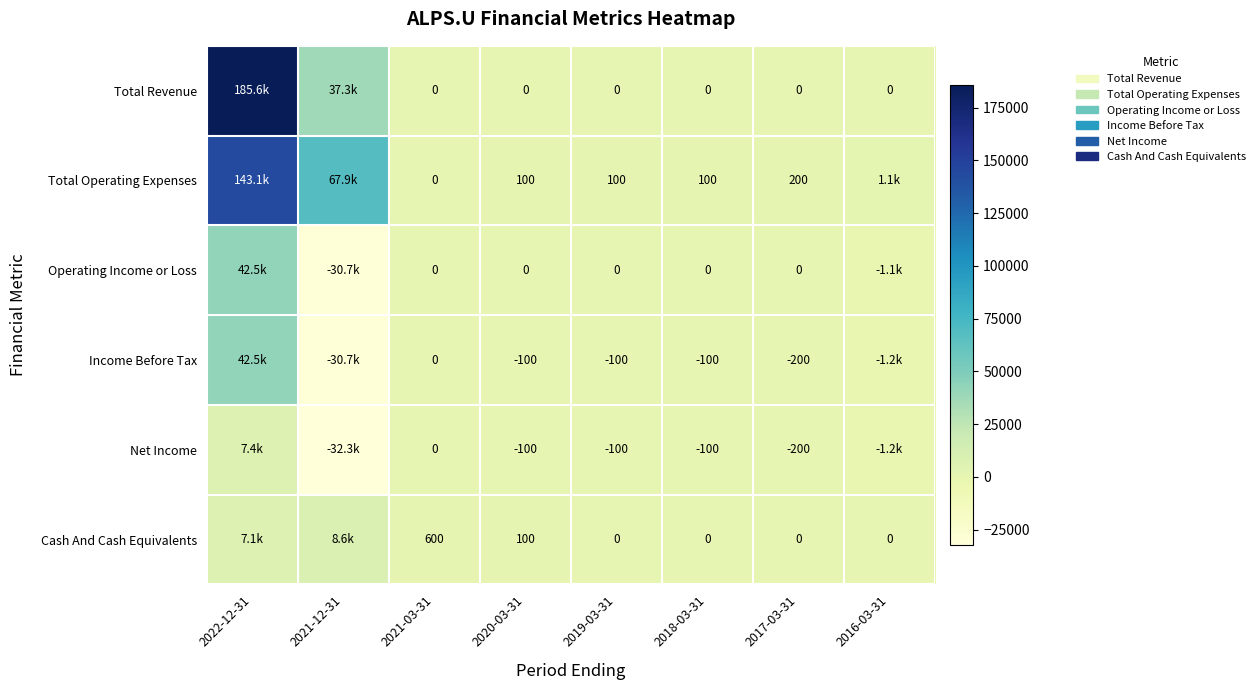

The Total Operating Expenses series shows 100 at 2020-03-31. True or false?

True